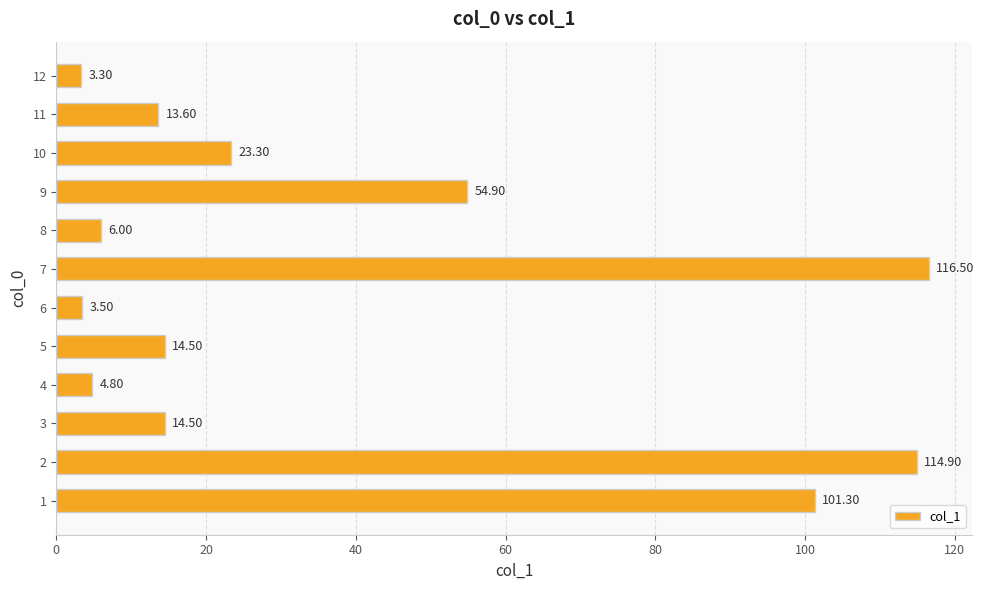

What is the change in value from 5 to 11?

-0.9